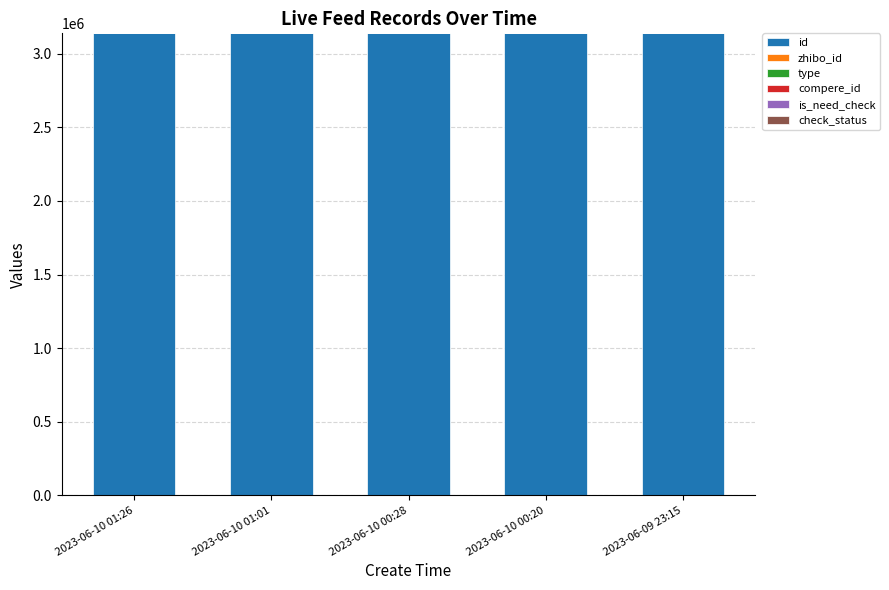

What is the highest value of the id series?

3138962